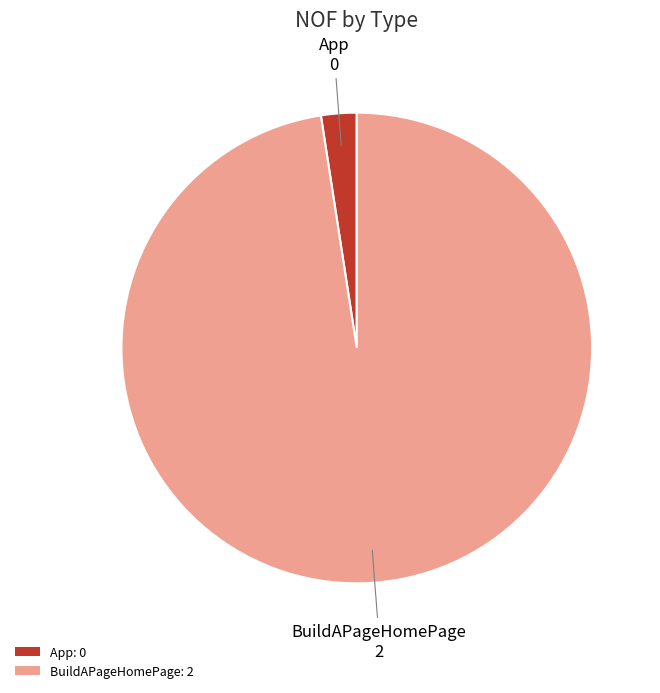

The BuildAPageHomePage slice represents 93% of the pie. True or false?

False